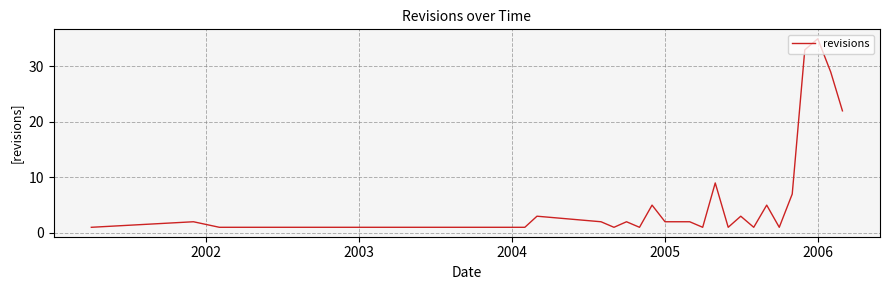

What is the difference between the maximum and minimum values?

34